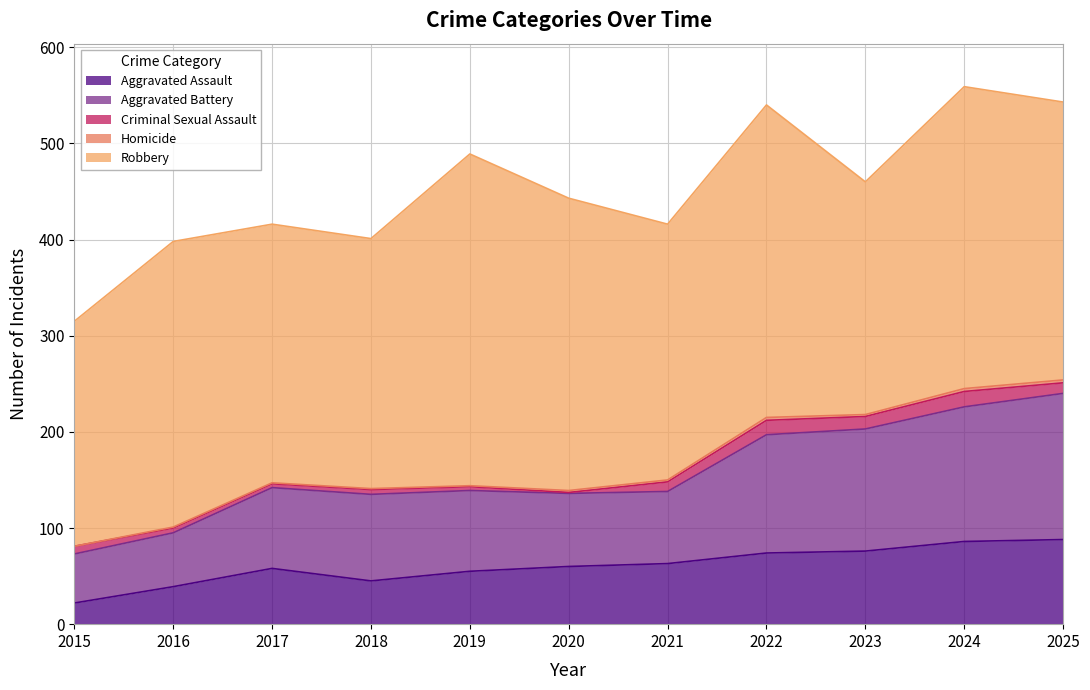

Rank the series by their maximum value, from lowest to highest.

Homicide, Criminal Sexual Assault, Aggravated Assault, Aggravated Battery, Robbery